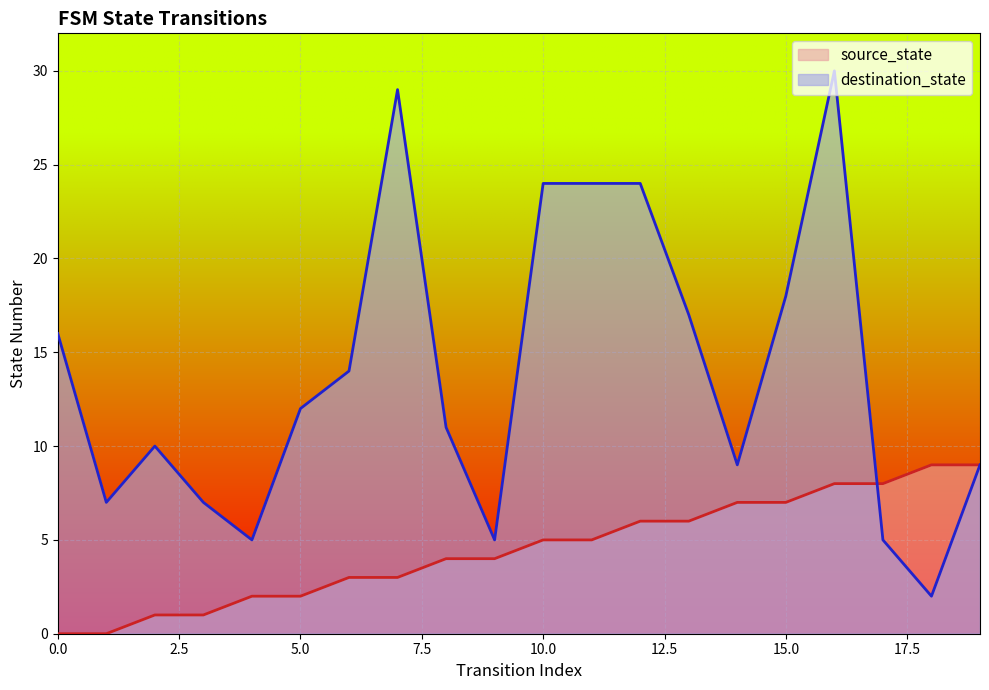

The destination_state series shows 5 at 17. True or false?

True